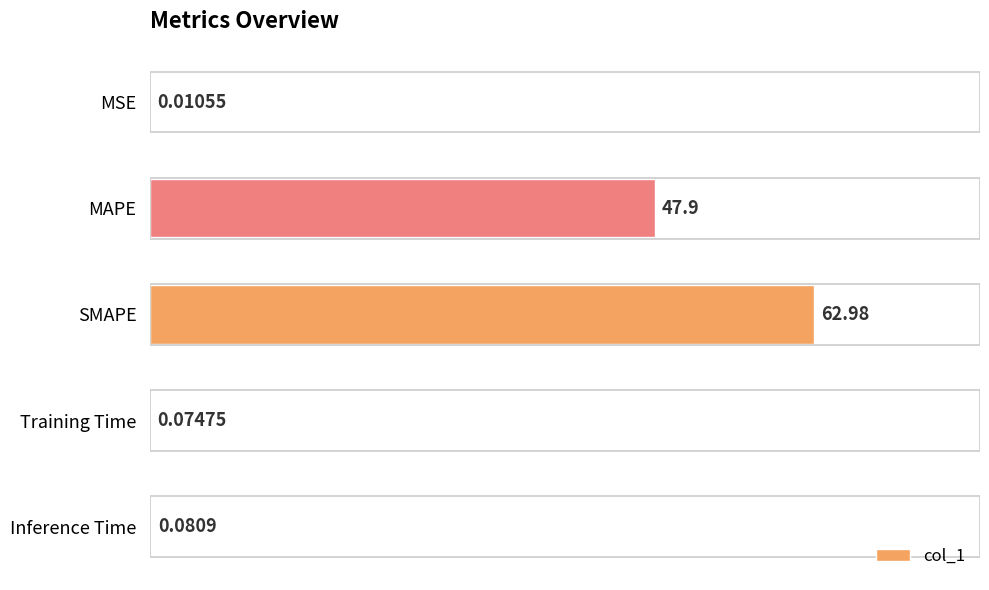

What is the sum of all values?

111.0